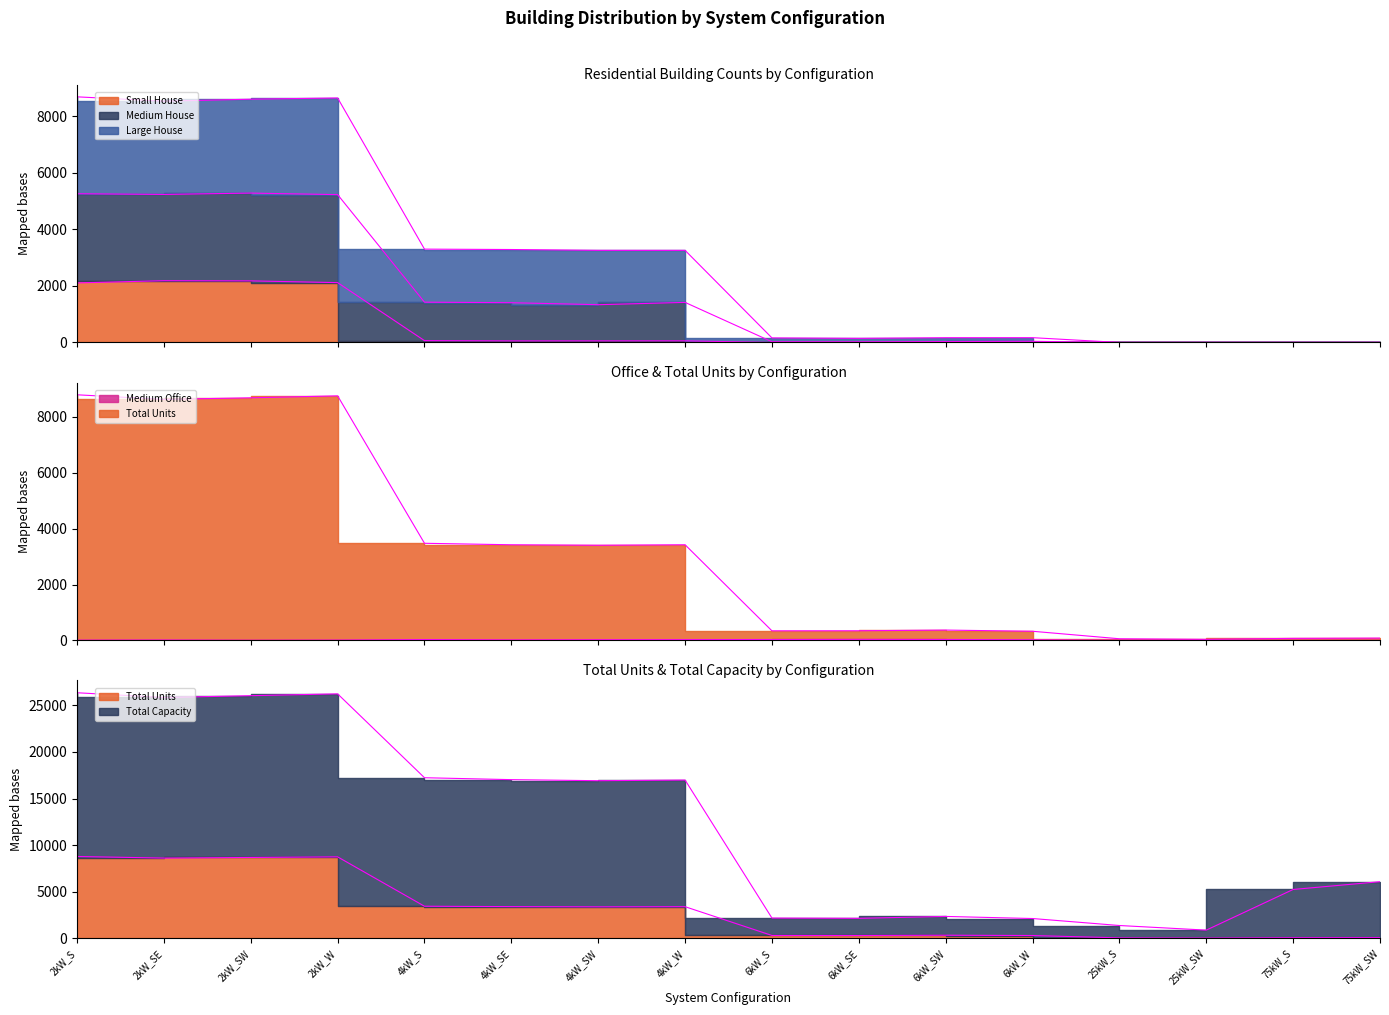

What is the label of the 15th point from the left?

75kW_S